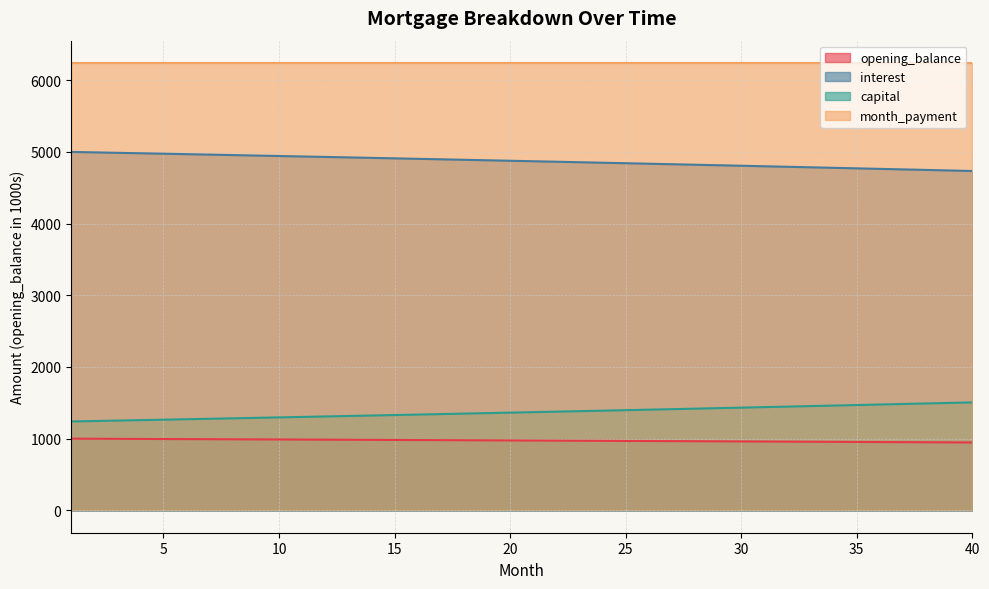

Which series has the largest total across all categories?

month_payment